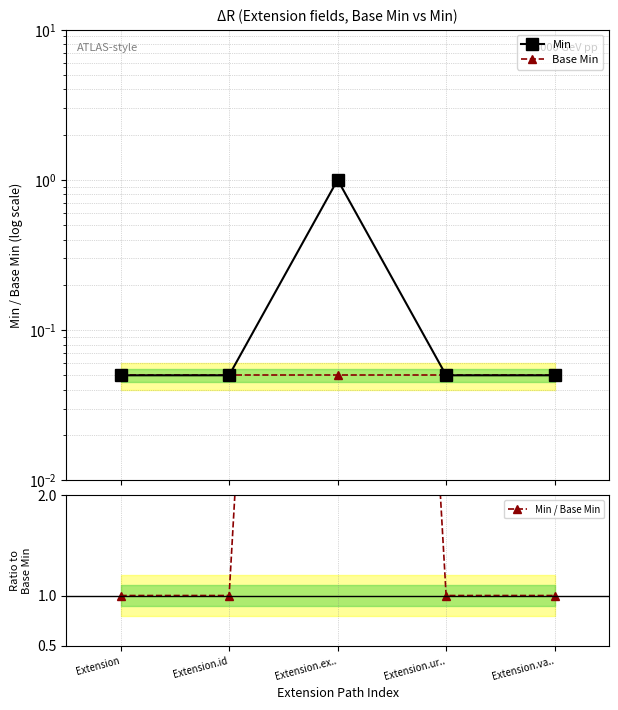

What is the maximum value for Min?

1.0